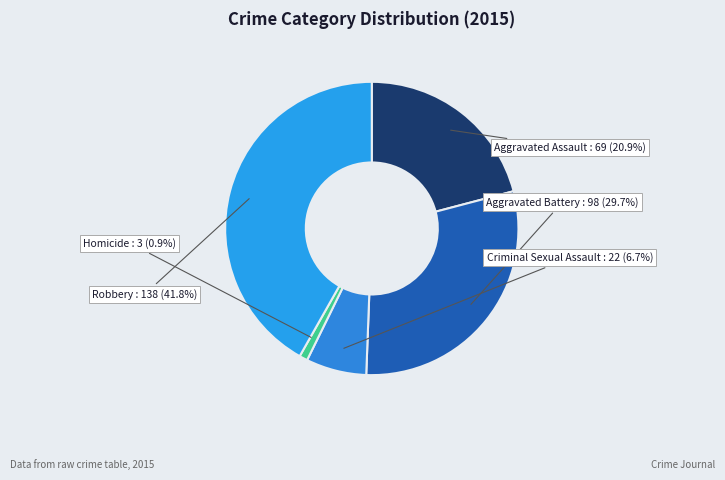

Does Aggravated Battery represent more than half of the total?

No